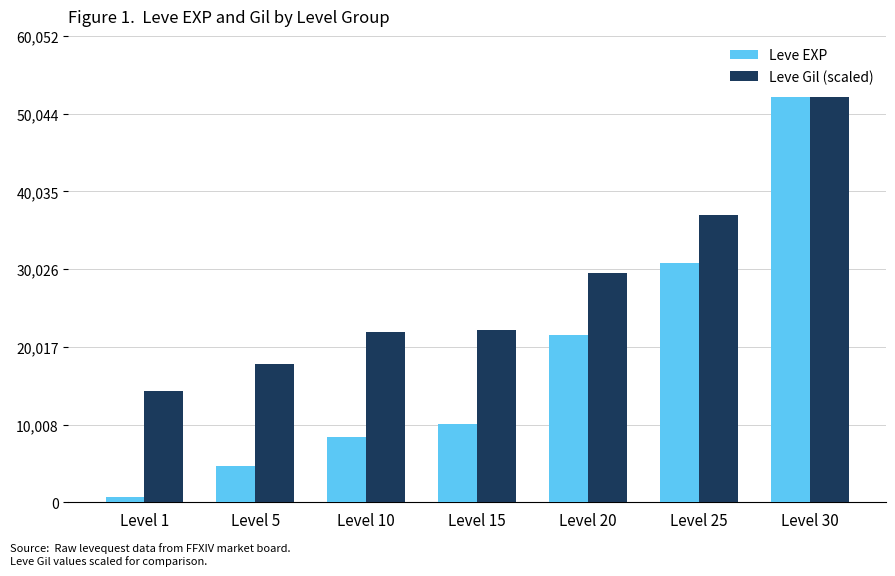

How many bars are there in total?

14